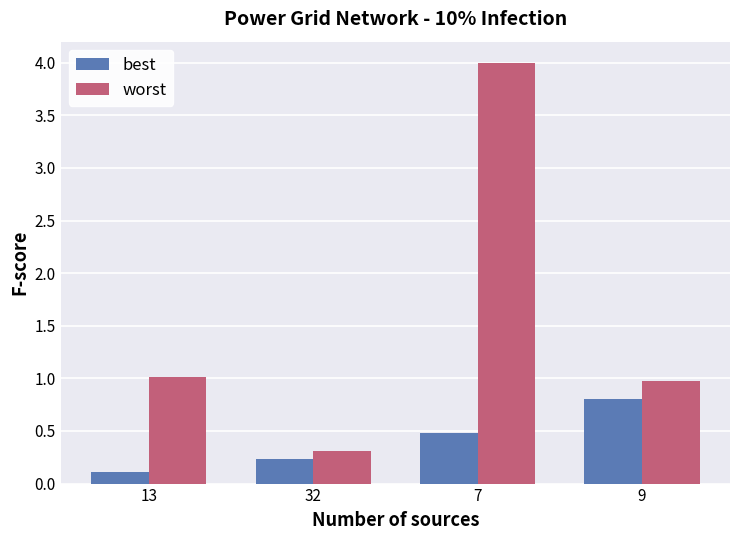

How many distinct data groups are displayed?

2